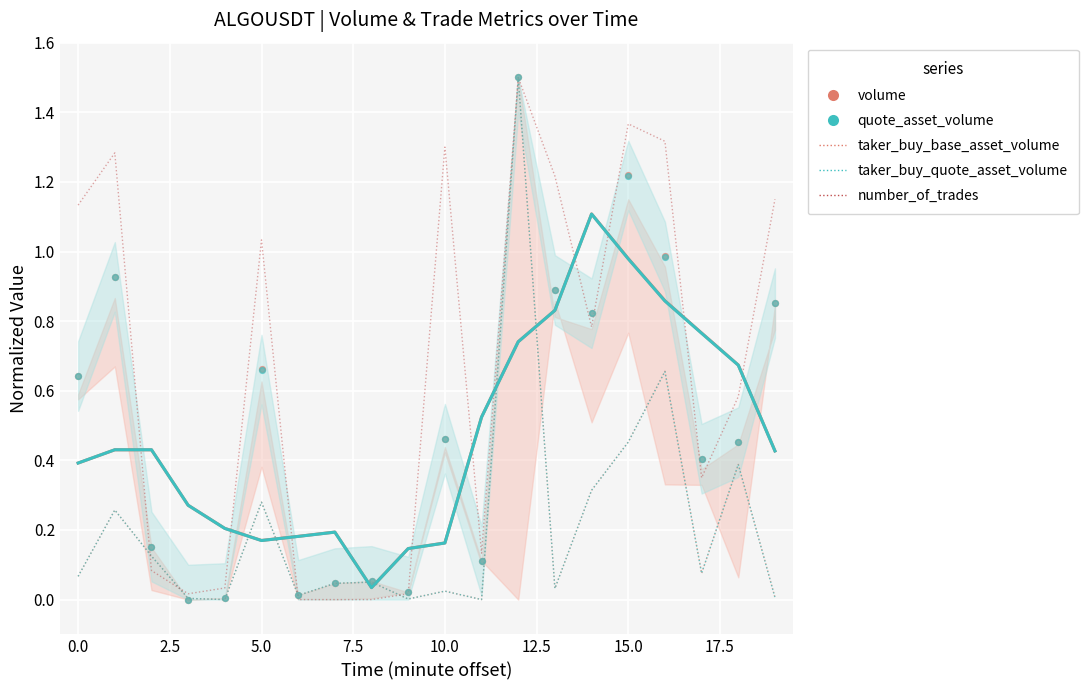

At which category is the sum across all series the highest?

12